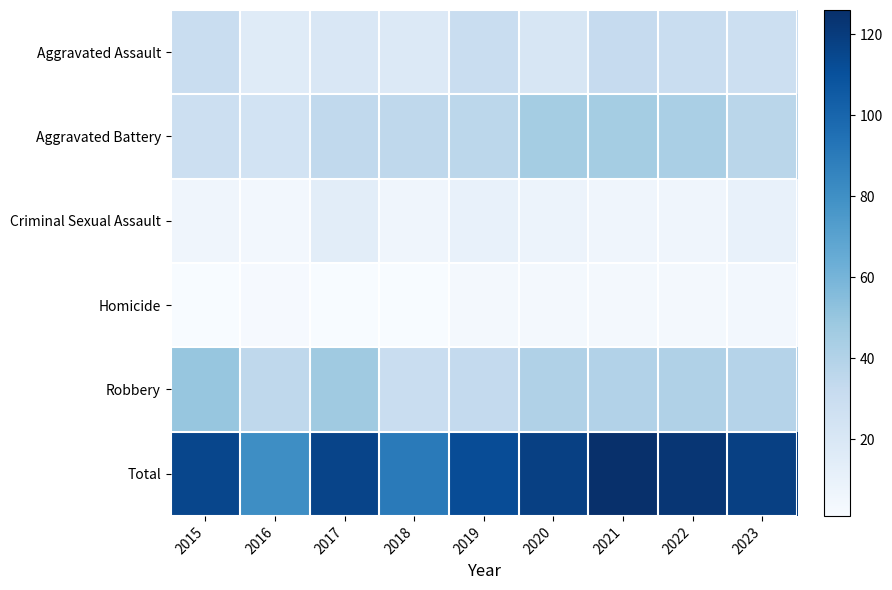

What is the spread (max minus min) of values at 2019?

109